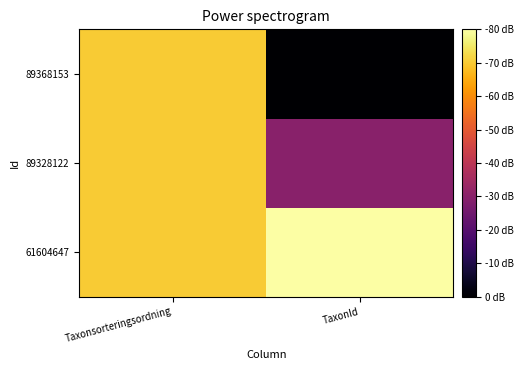

Reading right to left, list all the values displayed in this chart.

61604647: TaxonId=5.3	Taxonsorteringsordning=5.0
89328122: TaxonId=3.5	Taxonsorteringsordning=5.0
89368153: TaxonId=2.3	Taxonsorteringsordning=5.0